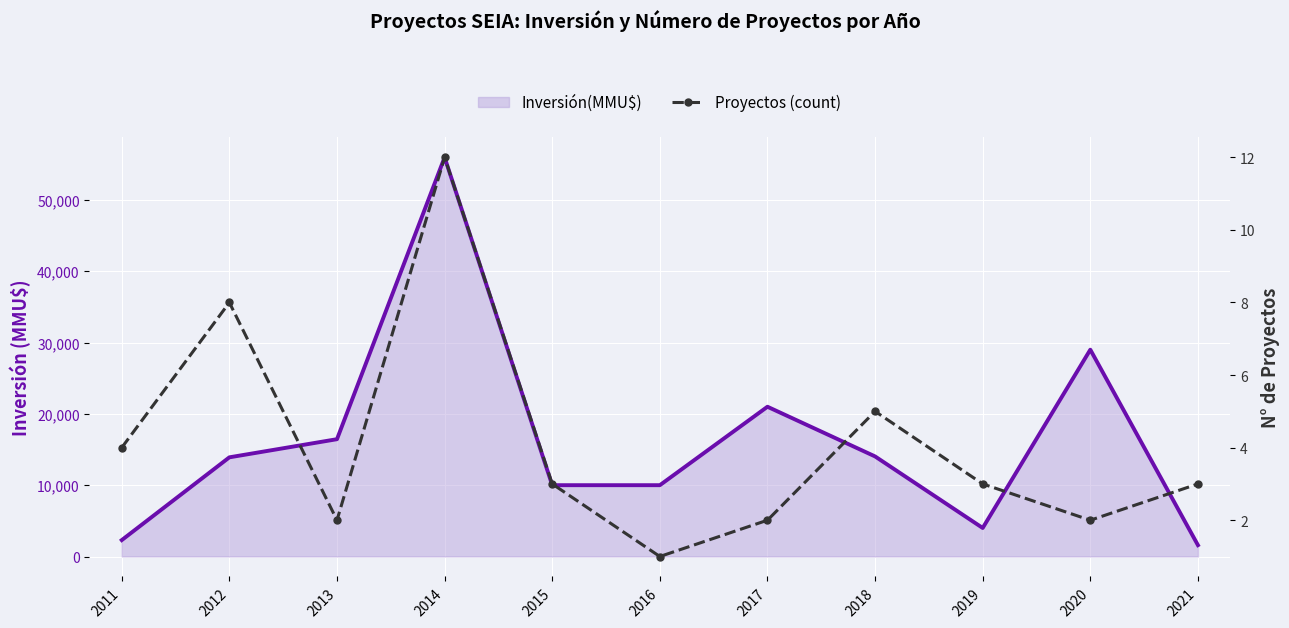

List the labels in order of Proyectos (count) value, largest first.

2014, 2012, 2018, 2011, 2015, 2019, 2021, 2013, 2017, 2020, 2016